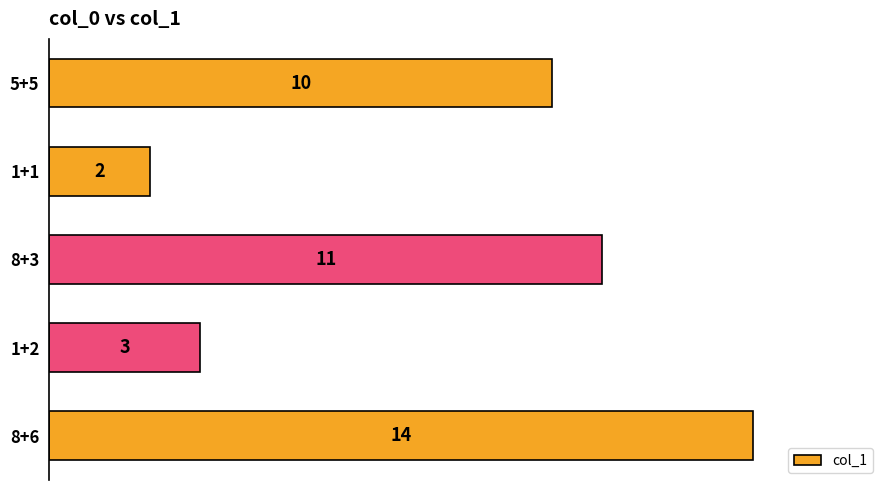

What is the sum of all values?

40